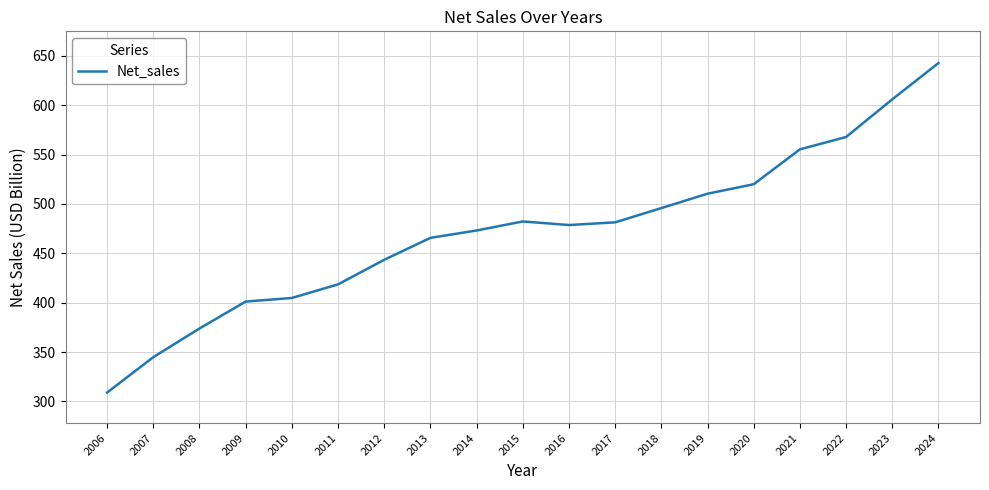

What value does the data have at 2011?

418.5